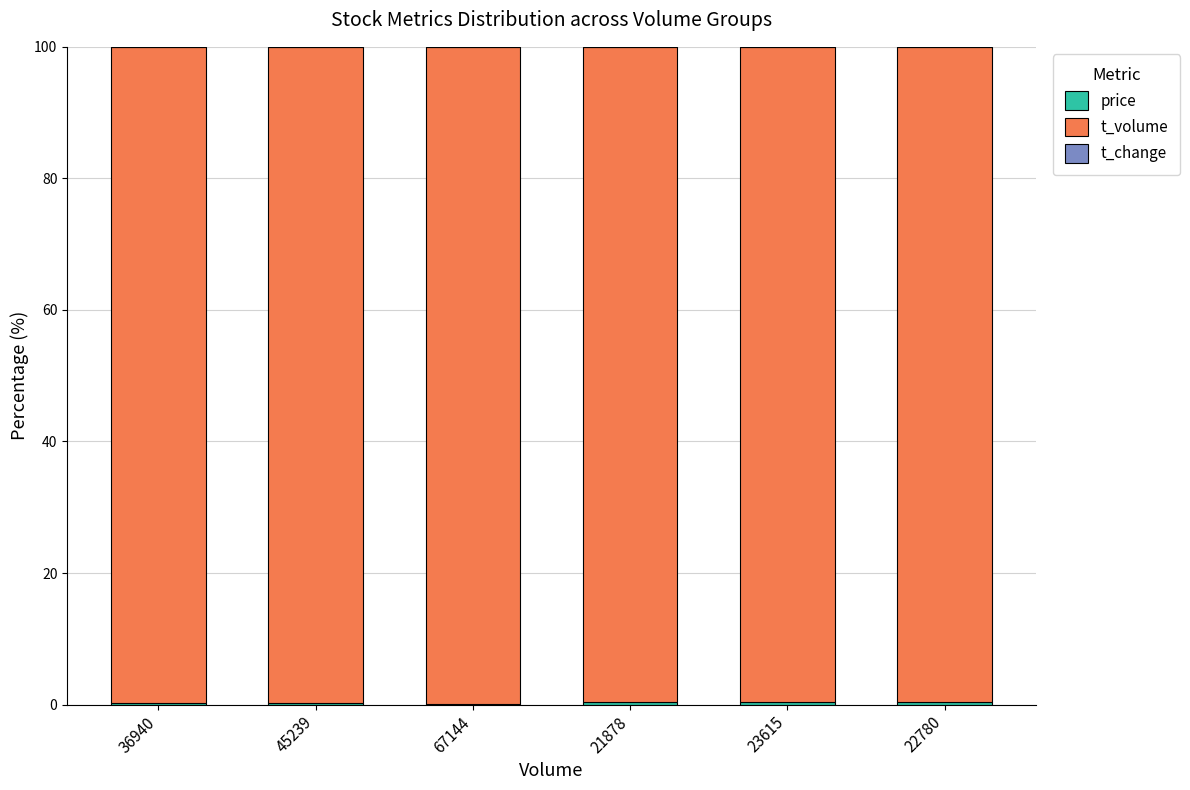

What value does the price series have at 21878?

0.5